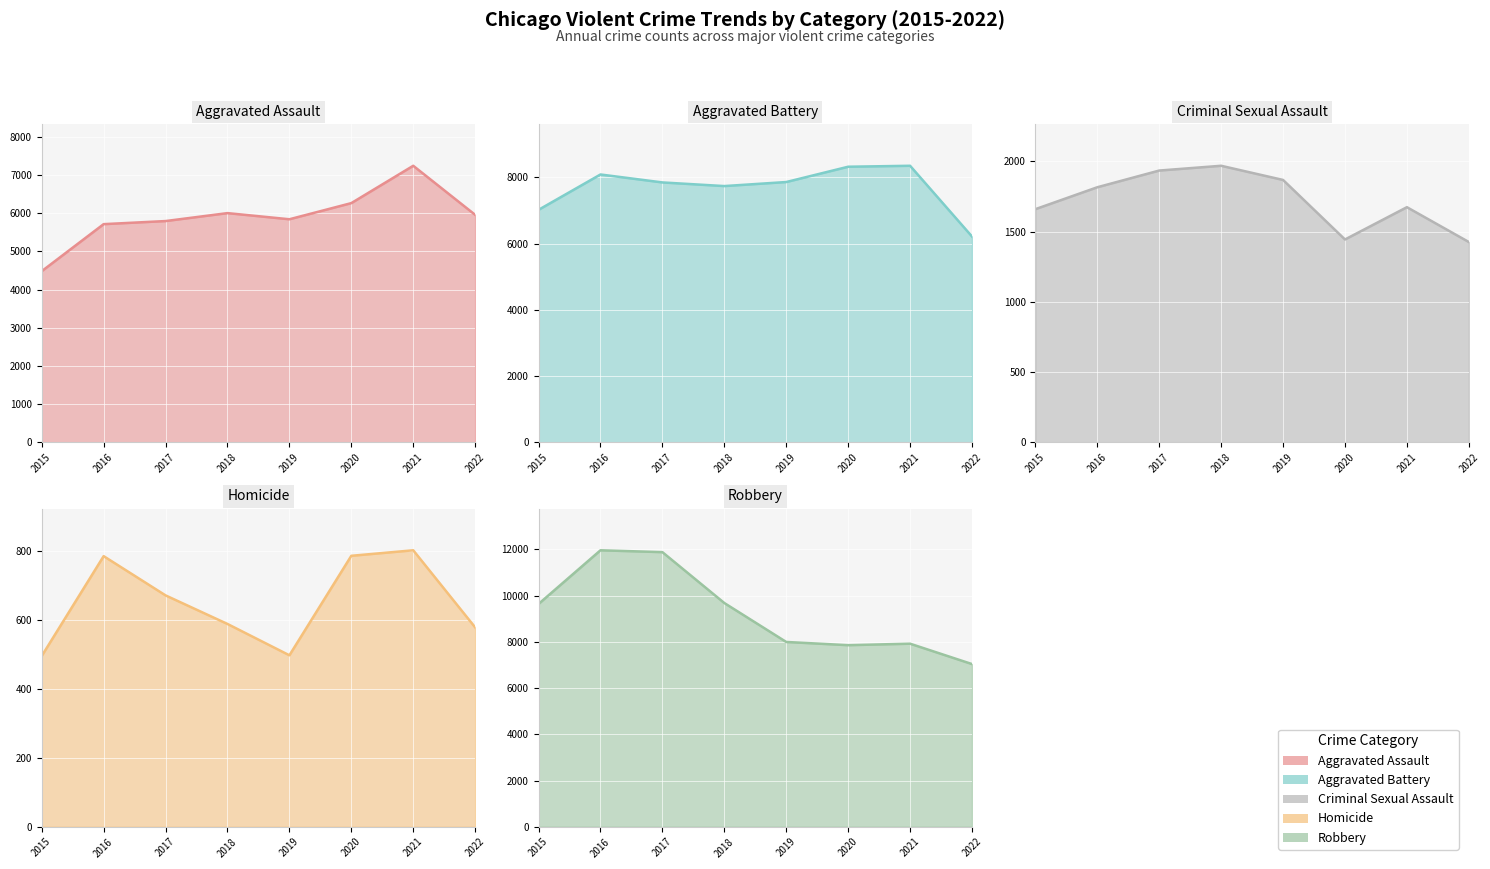

How many interior local valleys does the Aggravated Assault series have?

1